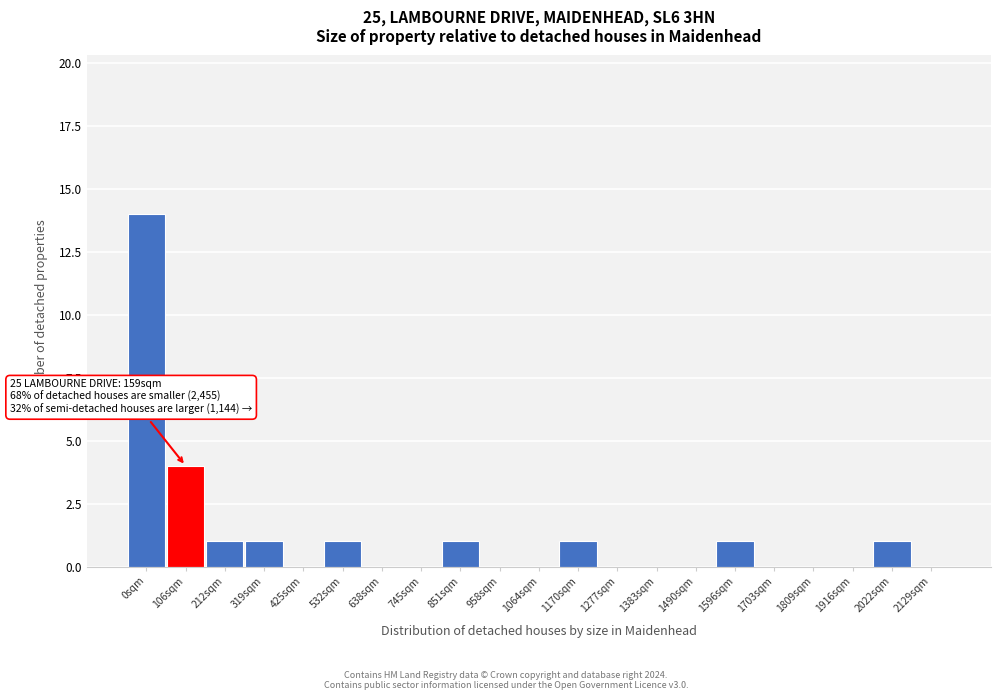

Reading left to right, list all the values displayed in this chart.

0sqm=14	106sqm=4	212sqm=1	319sqm=1	425sqm=0	532sqm=1	638sqm=0	745sqm=0	851sqm=1	958sqm=0	1064sqm=0	1170sqm=1	1277sqm=0	1383sqm=0	1490sqm=0	1596sqm=1	1703sqm=0	1809sqm=0	1916sqm=0	2022sqm=1	2129sqm=0